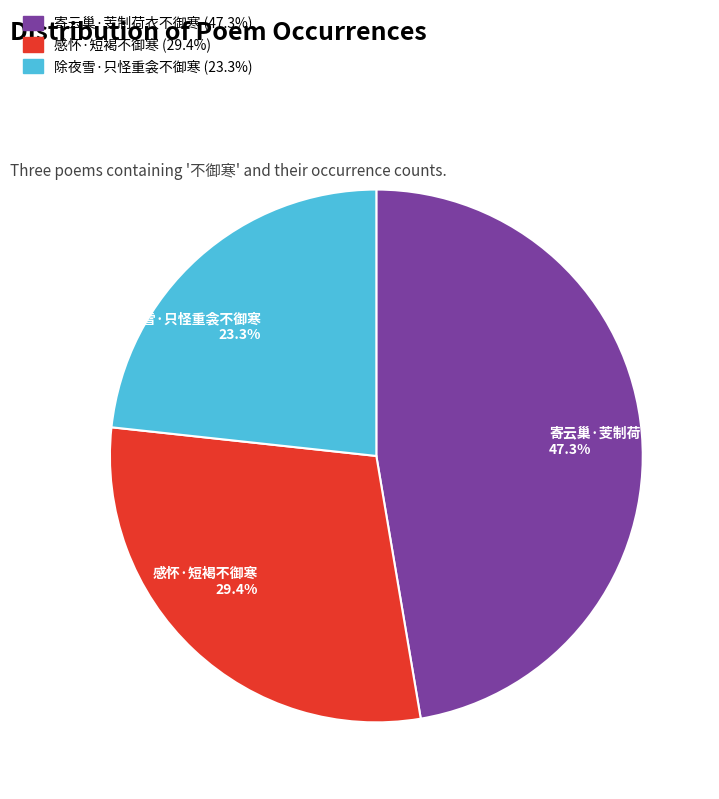

Does 感怀·短褐不御寒 account for over 50% of the chart?

No